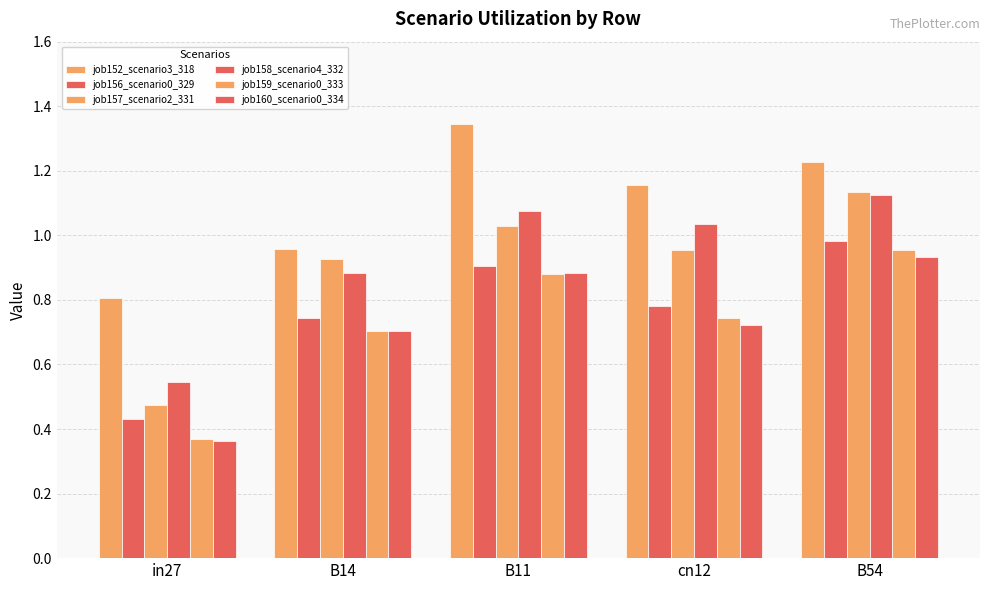

Reading left to right, what are all the values shown in this chart?

job152_scenario3_318: 0.8	1.0	1.3	1.2	1.2
job156_scenario0_329: 0.4	0.7	0.9	0.8	1.0
job157_scenario2_331: 0.5	0.9	1.0	1.0	1.1
job158_scenario4_332: 0.5	0.9	1.1	1.0	1.1
job159_scenario0_333: 0.4	0.7	0.9	0.7	1.0
job160_scenario0_334: 0.4	0.7	0.9	0.7	0.9